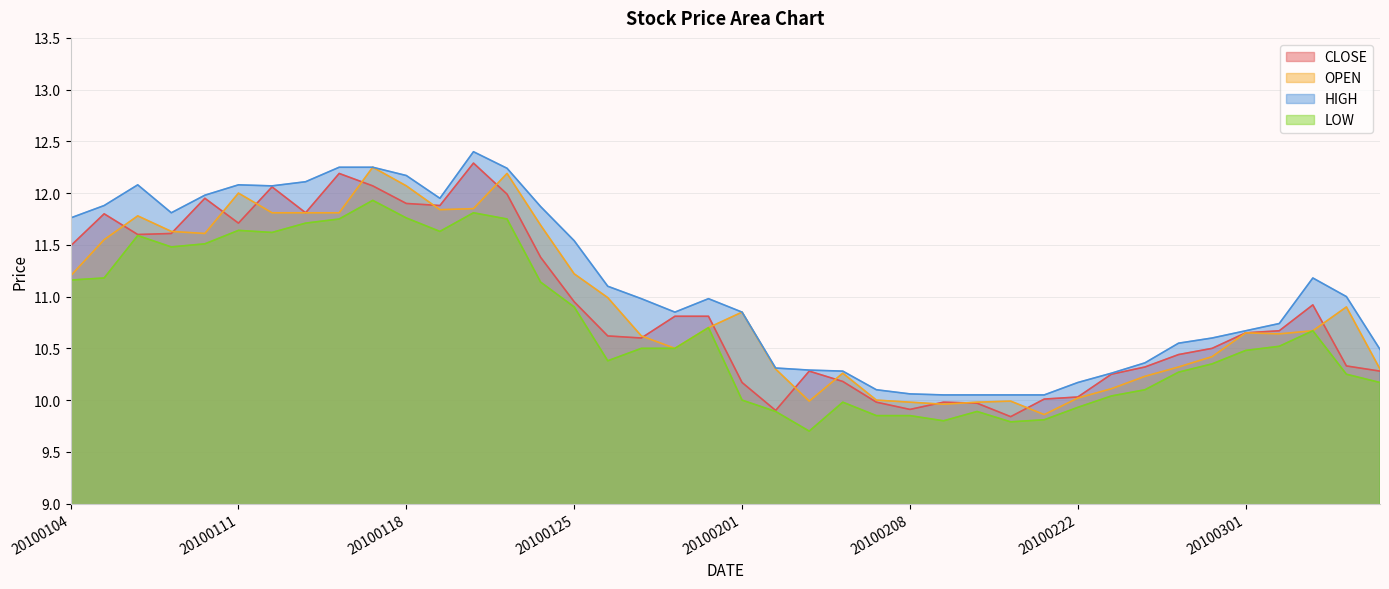

Which series has the widest spread of values?

CLOSE